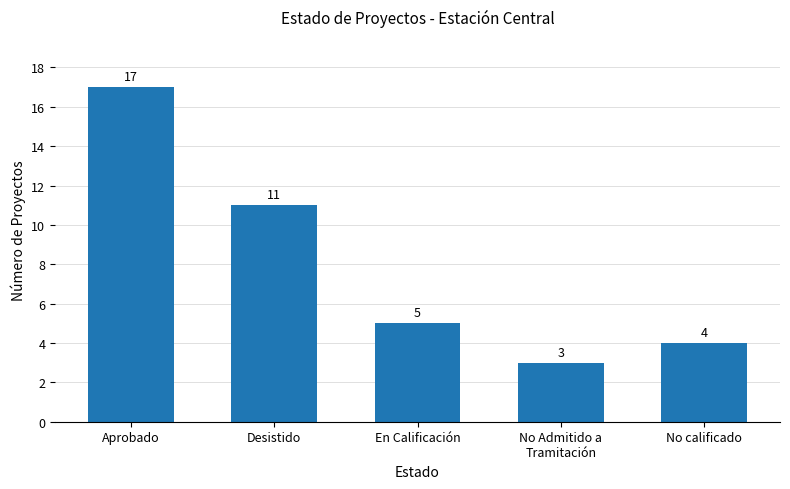

Which has a higher value, Aprobado or No calificado?

Aprobado